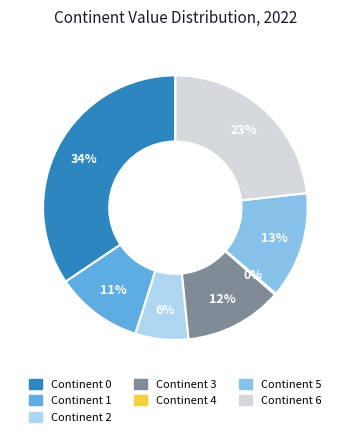

To the nearest percent, what is the difference between the largest and smallest slice percentages?

34%